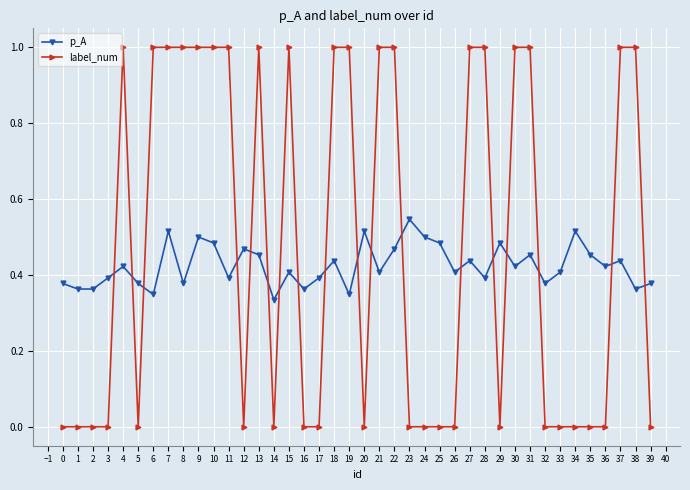

True or false: label_num and p_A cross at least once.

True